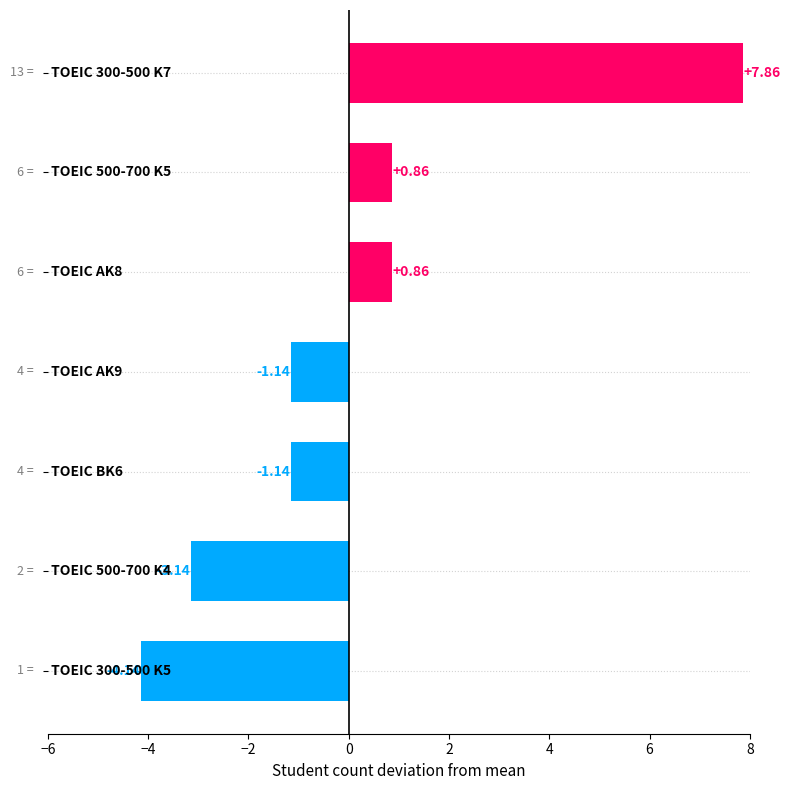

What is the difference between the second highest and minimum values?

5.0